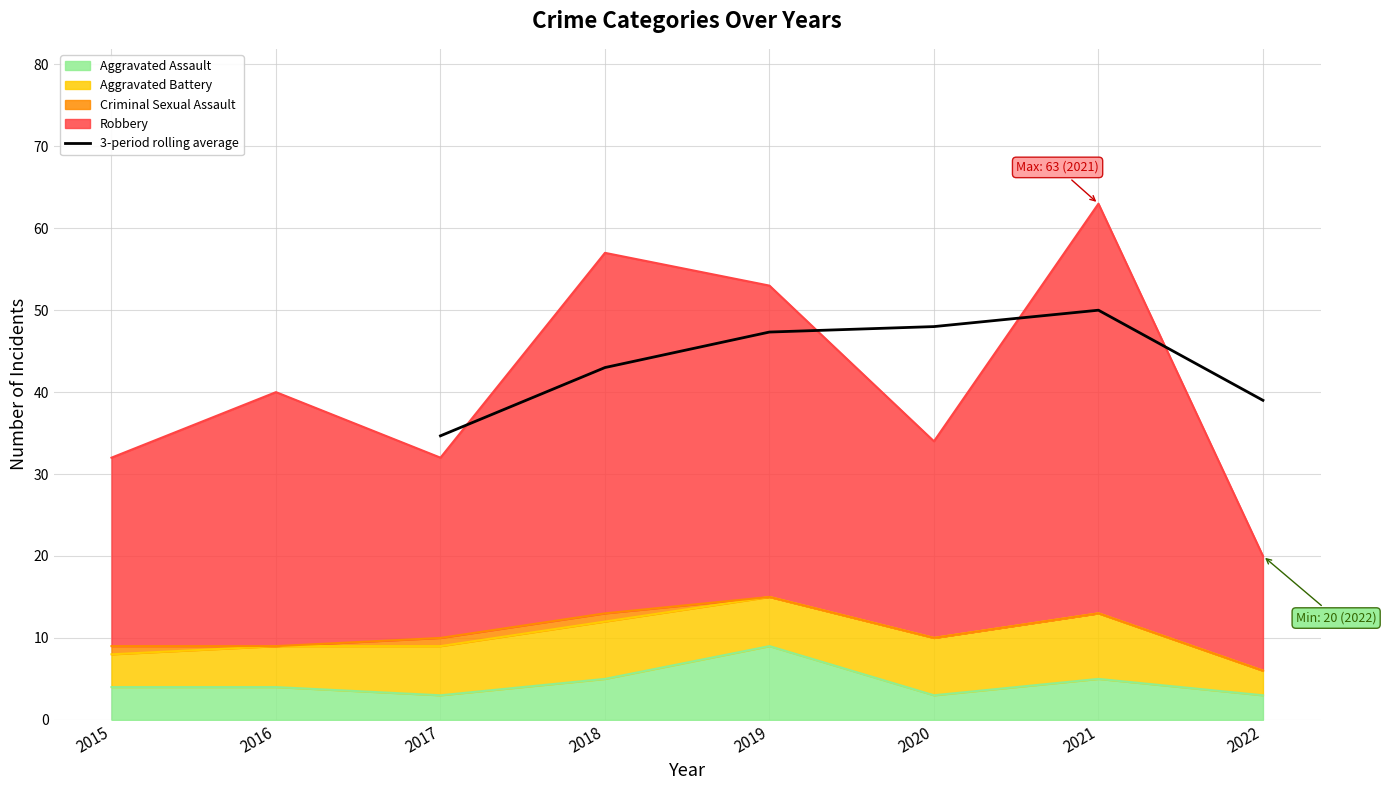

Does the chart have visible grid lines?

Yes